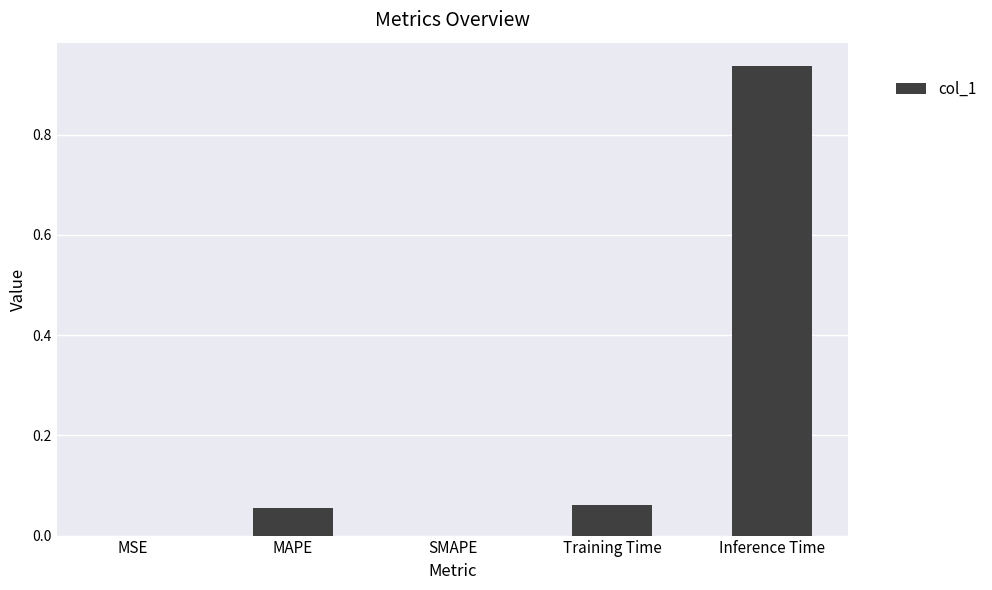

At which category does the chart reach its peak across all series?

Inference Time